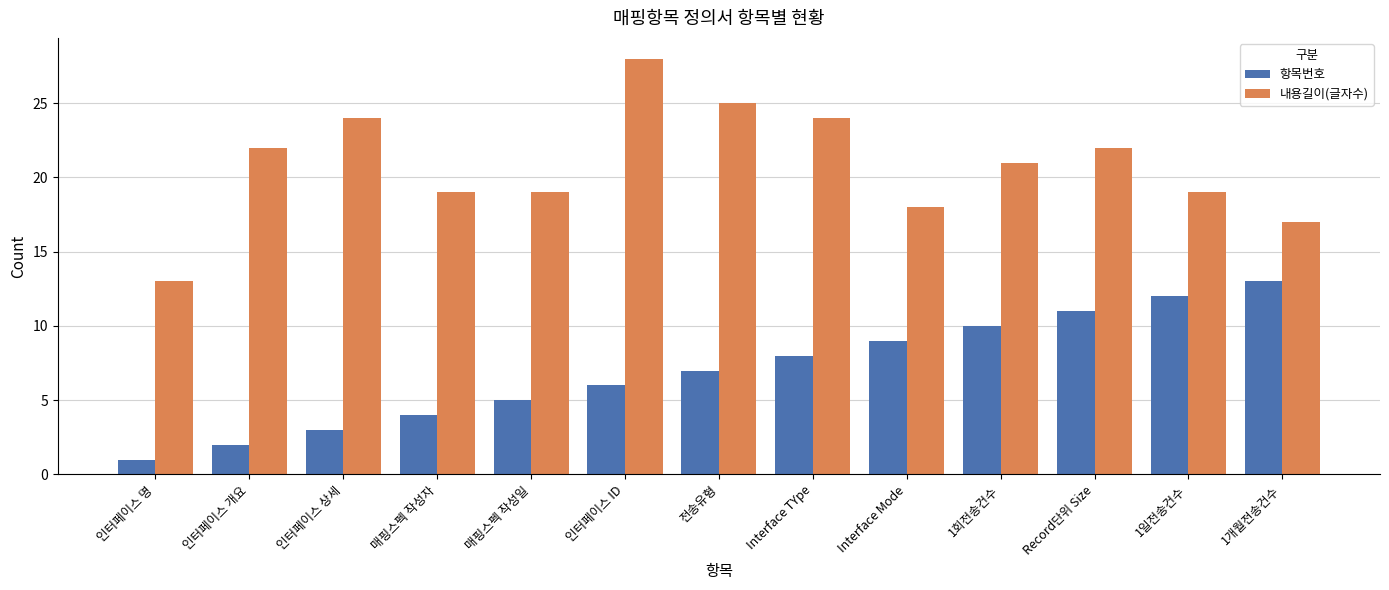

What is the difference between the second highest and second lowest values in the 항목번호 series?

10